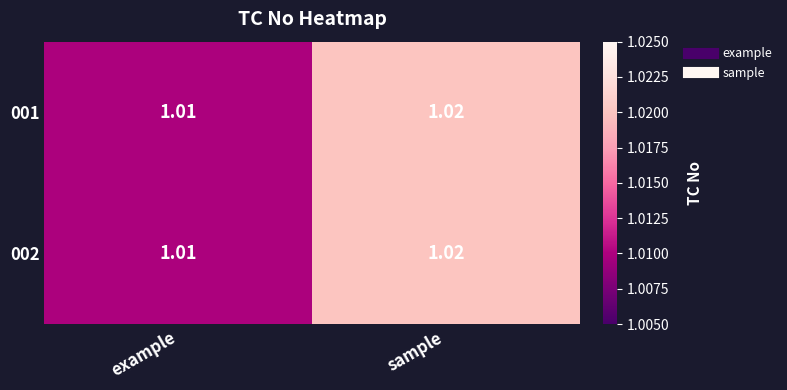

What is the total value across all series at example?

2.0